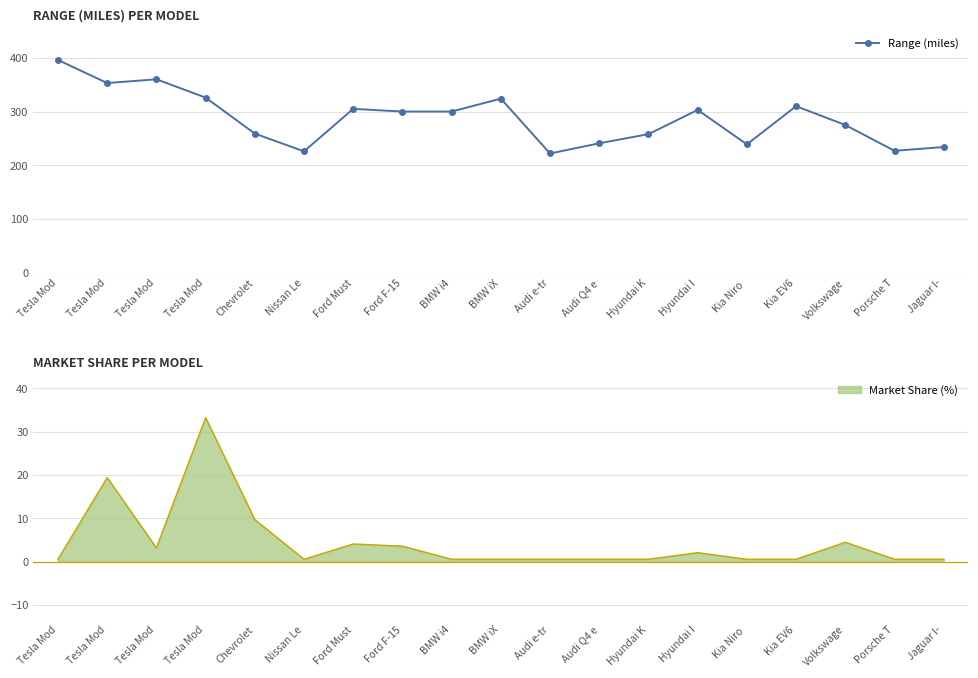

What is the greatest value displayed?

396